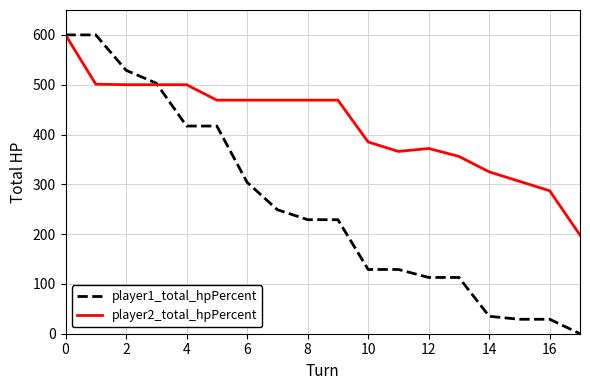

Which series has the largest total across all categories?

player2_total_hpPercent